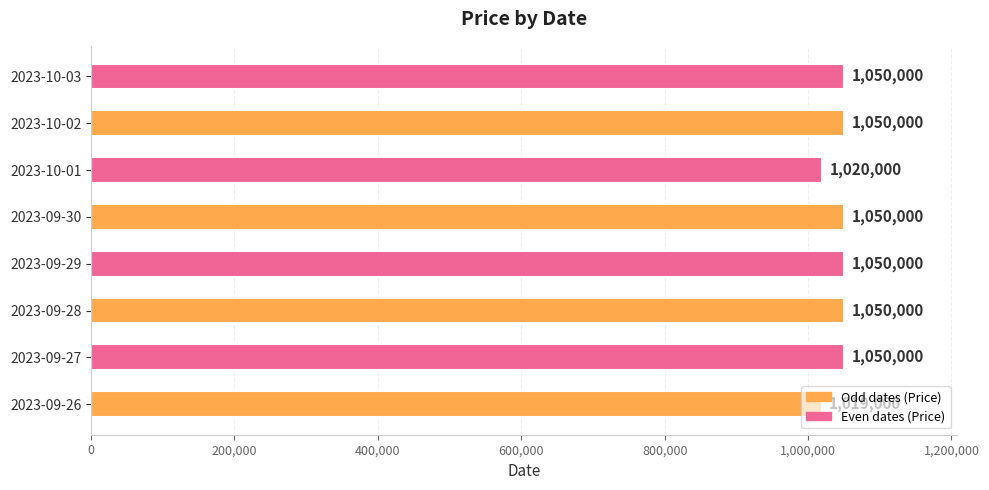

What value does the data have at 2023-10-01, to the nearest 100?

1020000